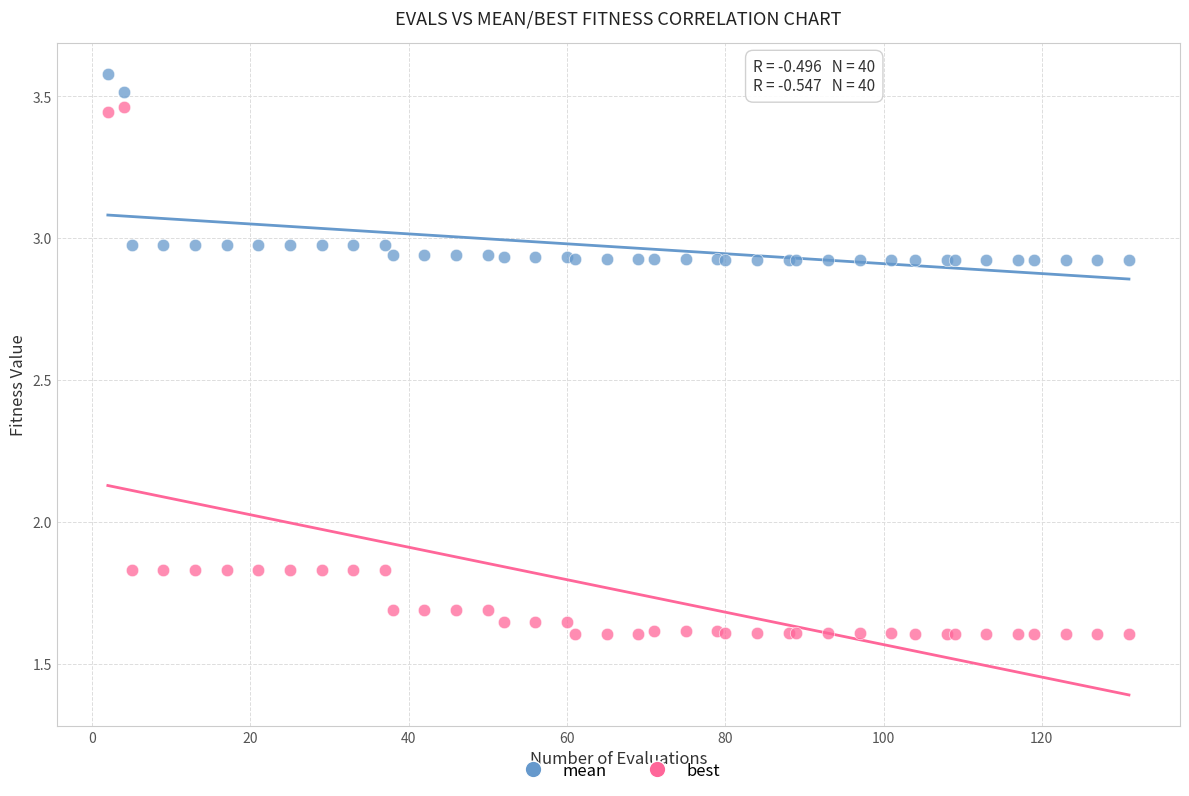

Which series reaches the maximum Y coordinate?

mean